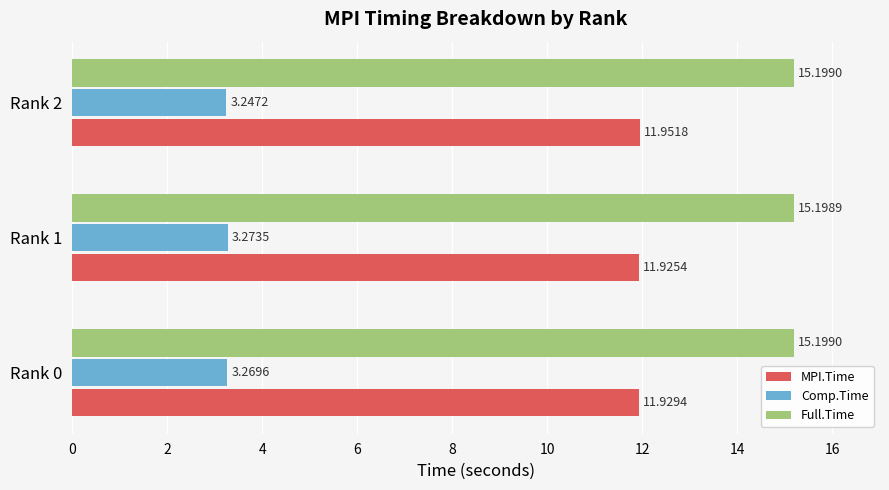

Is the value of Comp.Time at Rank 0 greater than the value of MPI.Time at Rank 2?

No